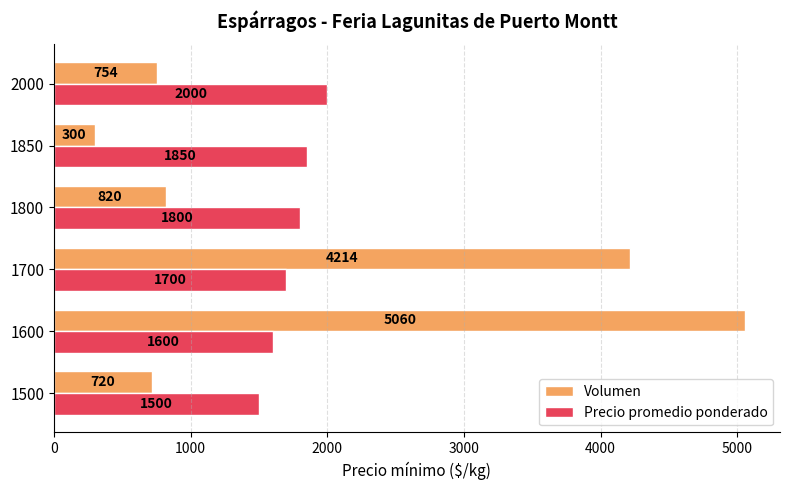

What is the difference between the highest and lowest values at 1700?

2514